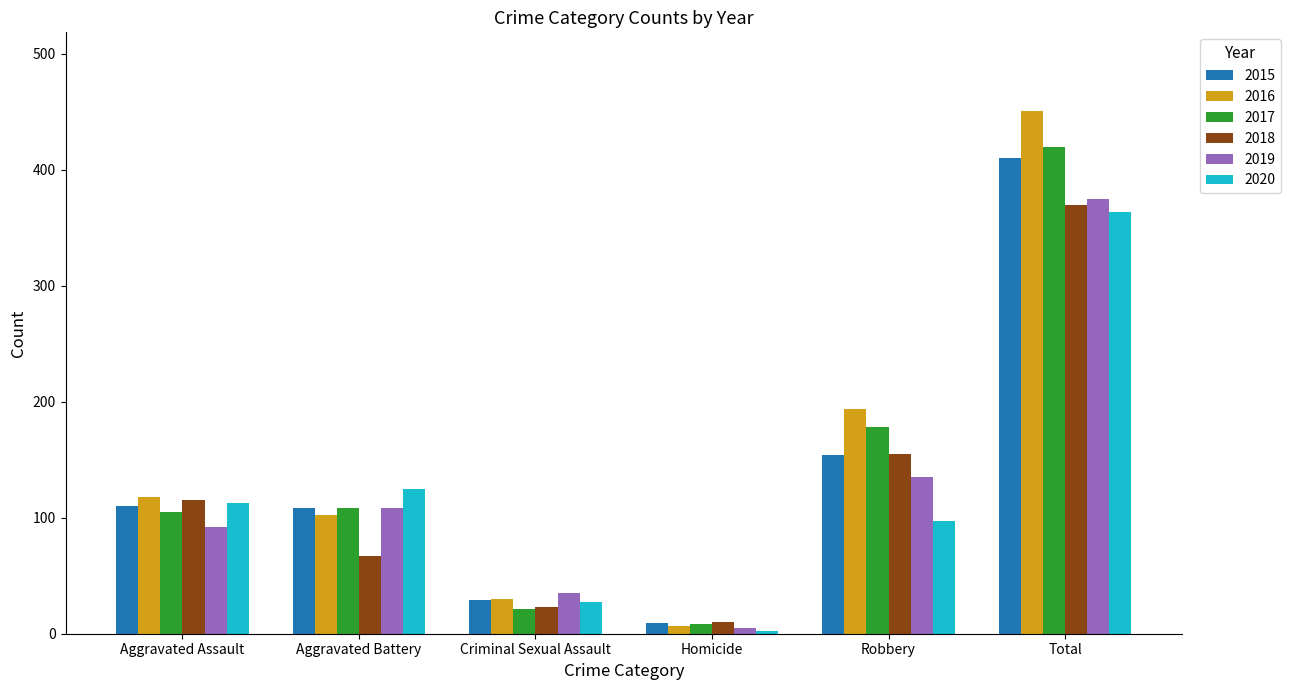

What is the value of the 2015 bar at the 4th from the left?

9